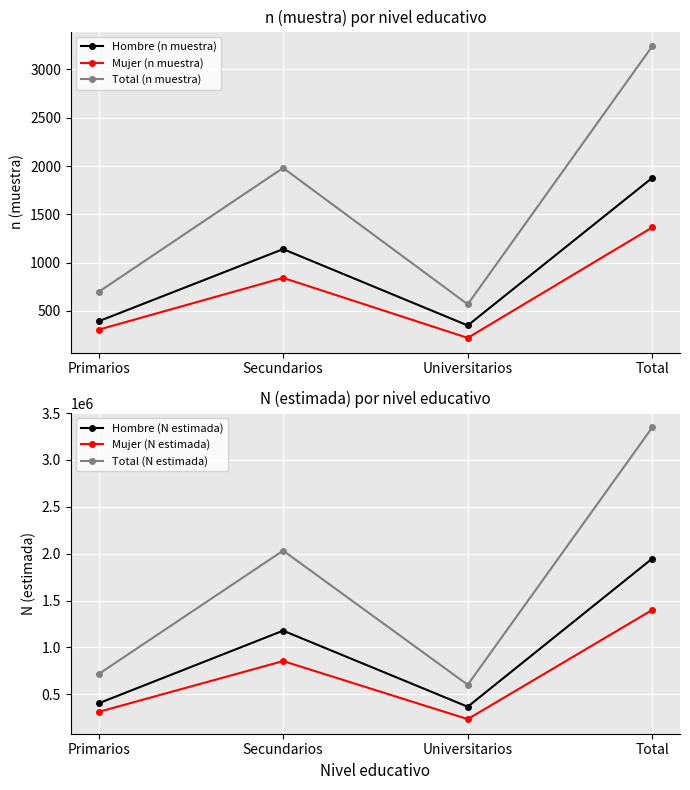

Rank the series at Total from lowest to highest value.

Mujer (n muestra), Hombre (n muestra), Total (n muestra), Mujer (N estimada), Hombre (N estimada), Total (N estimada)